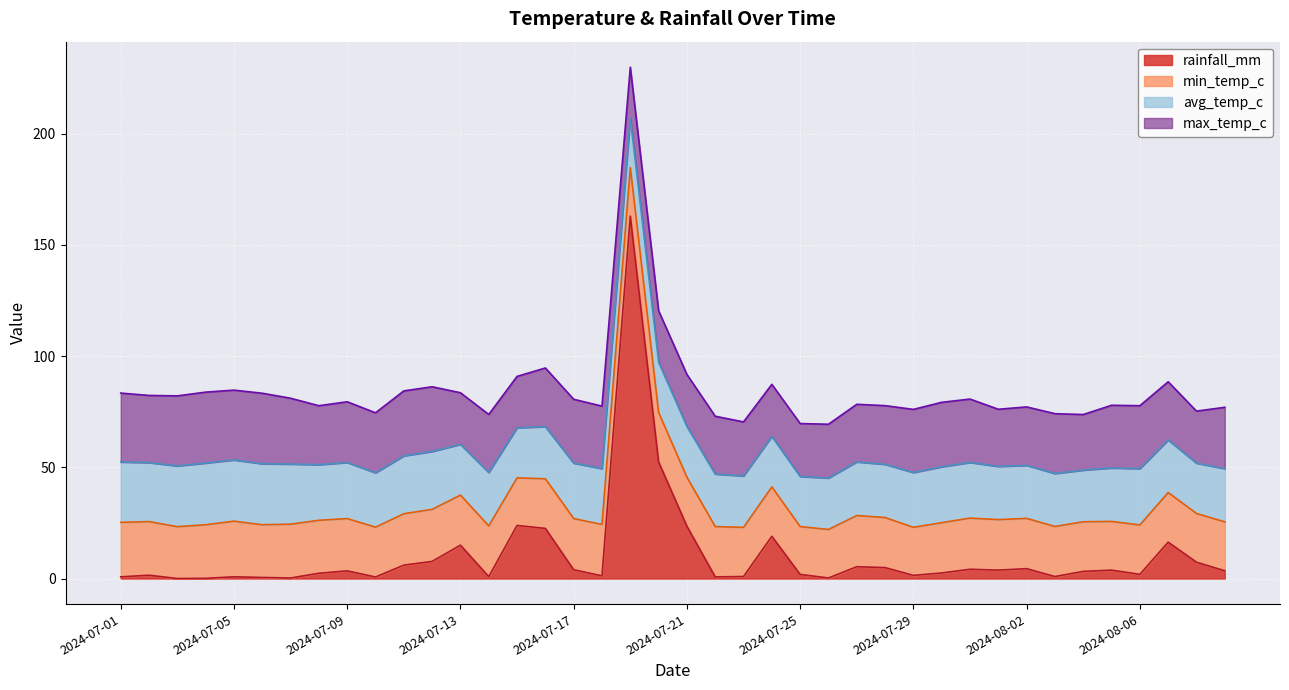

Reading left to right, extract all data points from this chart.

rainfall_mm: 0.8	1.5	0.0	0.1	0.8	0.5	0.2	2.4	3.4	0.7	6.0	7.7	15.0	0.8	23.9	22.5	4.0	1.2	162.9	52.4	23.5	0.7	0.9	19.0	1.9	0.2	5.3	4.9	1.4	2.5	4.2	3.8	4.4	0.9	3.2	3.8	1.9	16.4	7.3	3.5
min_temp_c: 24.5	24.1	23.3	24.1	25.0	23.7	24.2	23.8	23.5	22.4	23.1	23.4	22.5	22.8	21.4	22.3	23.0	23.1	21.8	22.2	22.0	22.6	22.1	22.2	21.5	21.8	23.0	22.5	21.6	22.6	23.0	22.7	22.6	22.5	22.3	21.9	22.2	22.3	21.9	22.0
avg_temp_c: 27.1	26.5	27.3	27.7	27.5	27.4	27.0	25.0	25.2	24.4	26.0	26.0	22.8	24.0	22.5	23.4	24.9	25.1	22.2	22.6	22.8	23.6	23.1	22.7	22.5	23.1	24.1	23.9	24.6	25.1	25.0	23.9	23.8	23.8	23.2	24.0	25.3	23.6	22.6	23.9
max_temp_c: 31.0	30.2	31.5	31.9	31.4	31.7	29.6	26.5	27.3	27.0	29.2	29.1	23.2	26.1	23.1	26.4	28.7	28.1	22.9	23.1	23.4	26.0	24.3	23.4	23.8	24.2	25.9	26.4	28.4	29.0	28.5	25.7	26.3	26.9	25.0	28.2	28.3	26.2	23.4	27.6